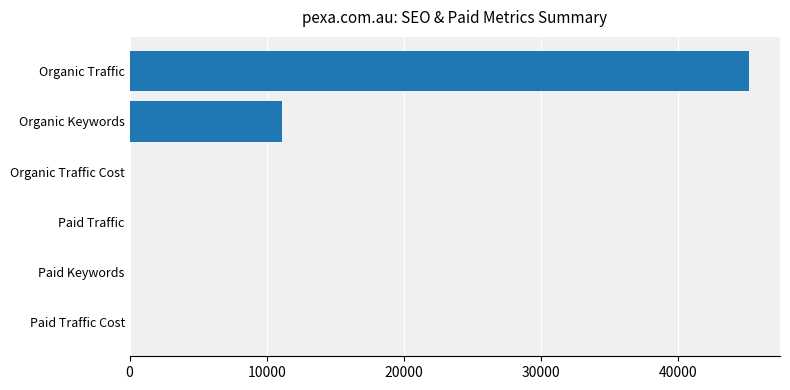

What is the sum of all values?

56281